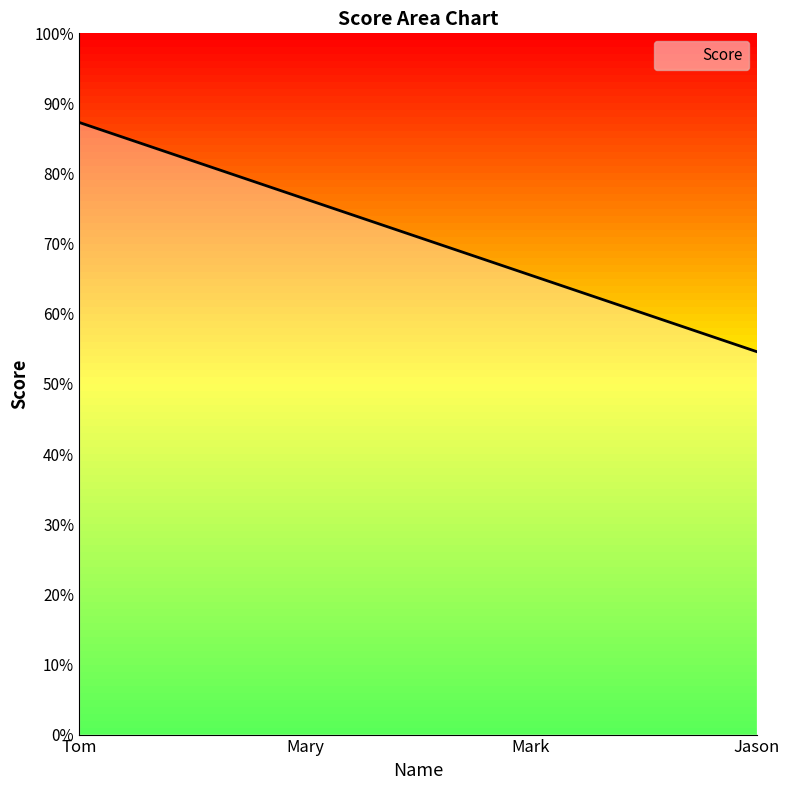

True or false: the data shows 76.4 at Mary.

True